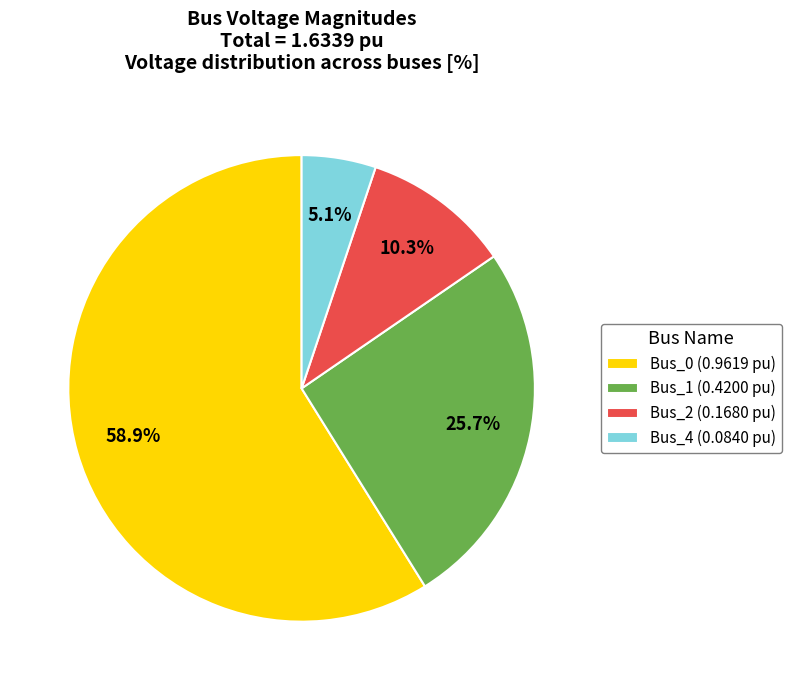

Is there a majority slice in this chart?

Yes